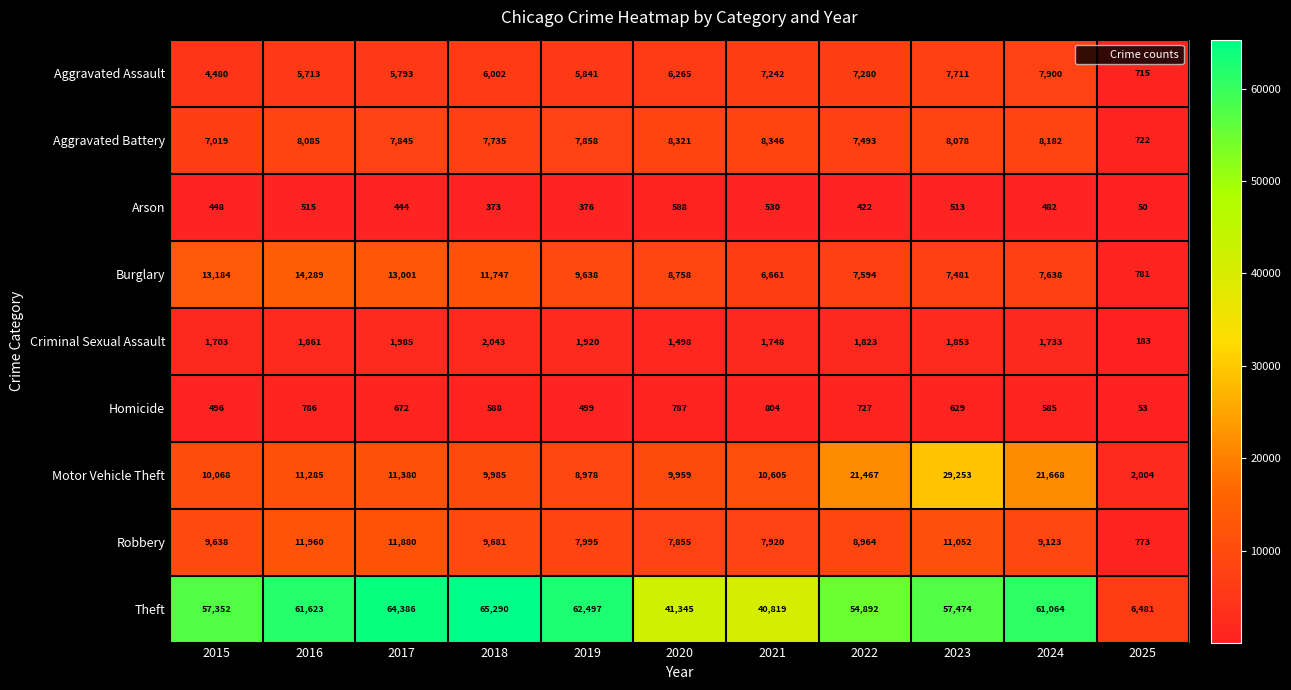

What is the sum of all Burglary values?

100772